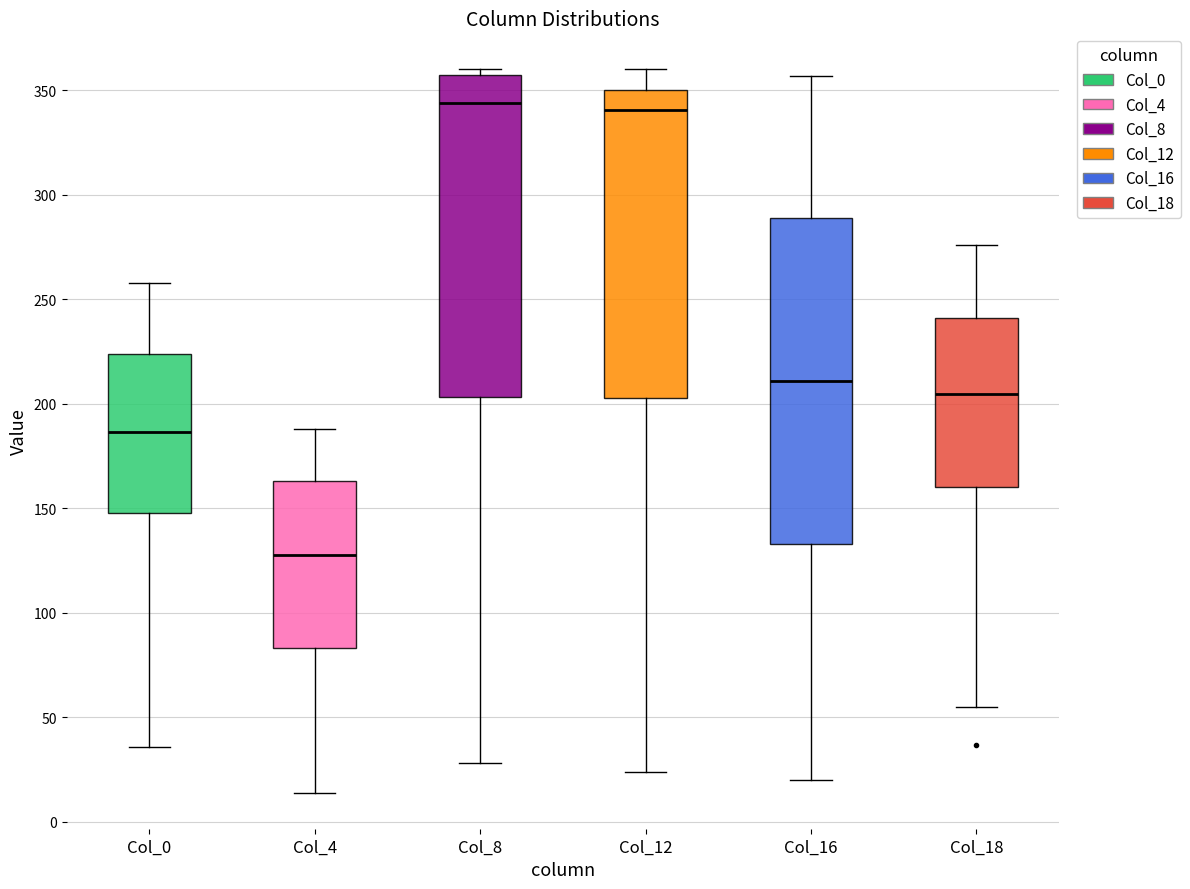

Where does the lower whisker of the box for Col_16 end on the y-axis? The values are not printed on the chart, so give them approximately, as read against the axis.

20